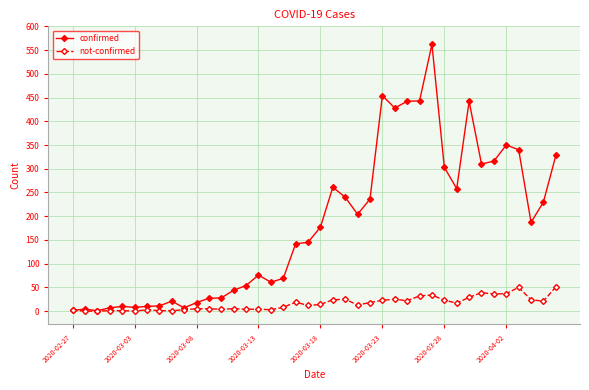

What is the value of the not-confirmed point at the 4th from the left?

1